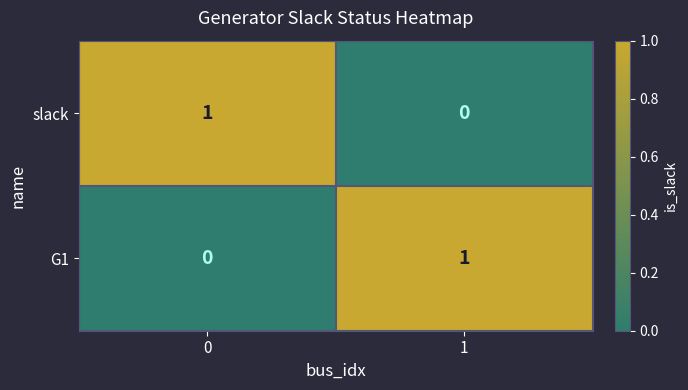

True or false: G1 has a value of 1 at 1.

True